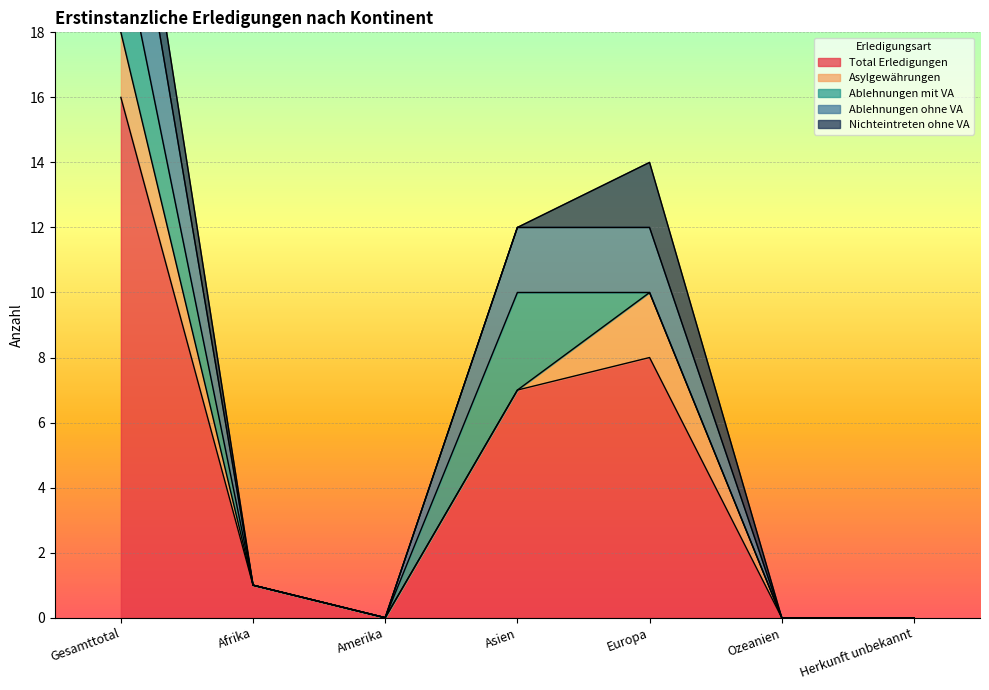

Reading left to right, extract all data points from this chart.

Total Erledigungen: Gesamttotal=16	Afrika=1	Amerika=0	Asien=7	Europa=8	Ozeanien=0	Herkunft unbekannt=0
Asylgewährungen: Gesamttotal=2	Afrika=0	Amerika=0	Asien=0	Europa=2	Ozeanien=0	Herkunft unbekannt=0
Ablehnungen mit VA: Gesamttotal=3	Afrika=0	Amerika=0	Asien=3	Europa=0	Ozeanien=0	Herkunft unbekannt=0
Ablehnungen ohne VA: Gesamttotal=4	Afrika=0	Amerika=0	Asien=2	Europa=2	Ozeanien=0	Herkunft unbekannt=0
Nichteintreten ohne VA: Gesamttotal=2	Afrika=0	Amerika=0	Asien=0	Europa=2	Ozeanien=0	Herkunft unbekannt=0